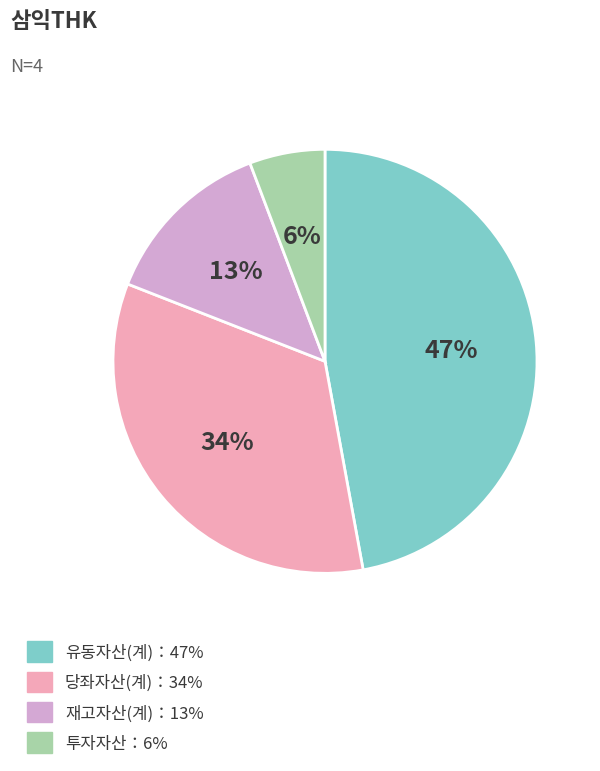

Does 재고자산(계)：13% represent more than half of the total?

No